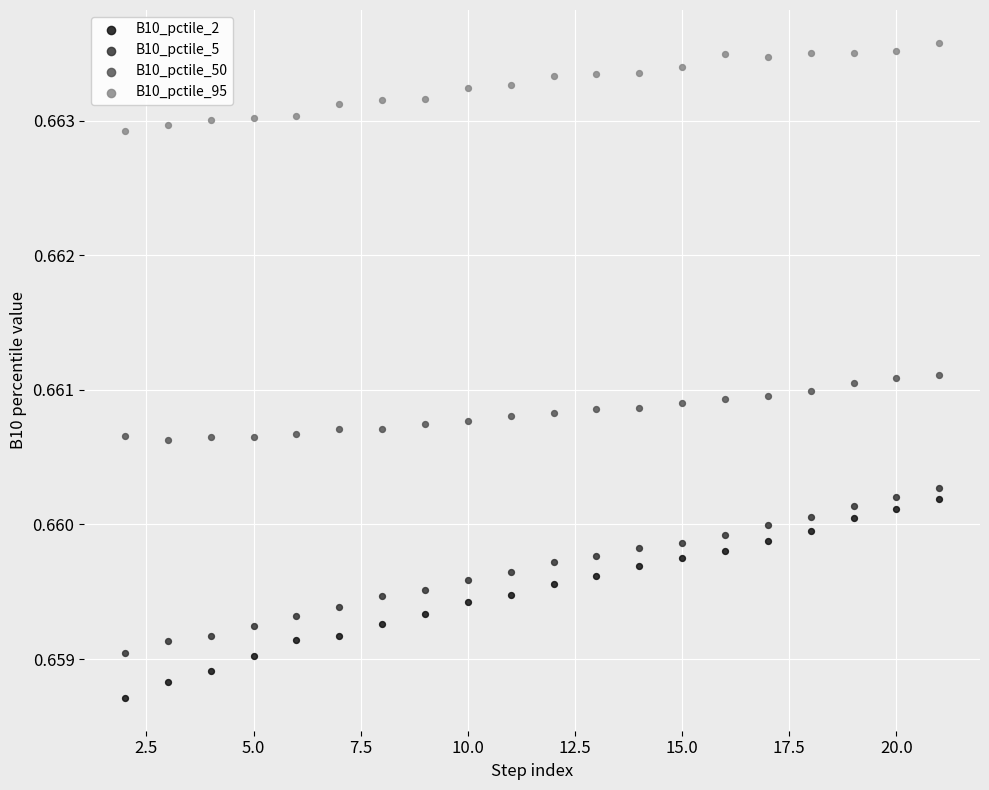

Which series reaches the maximum Y coordinate?

B10_pctile_95